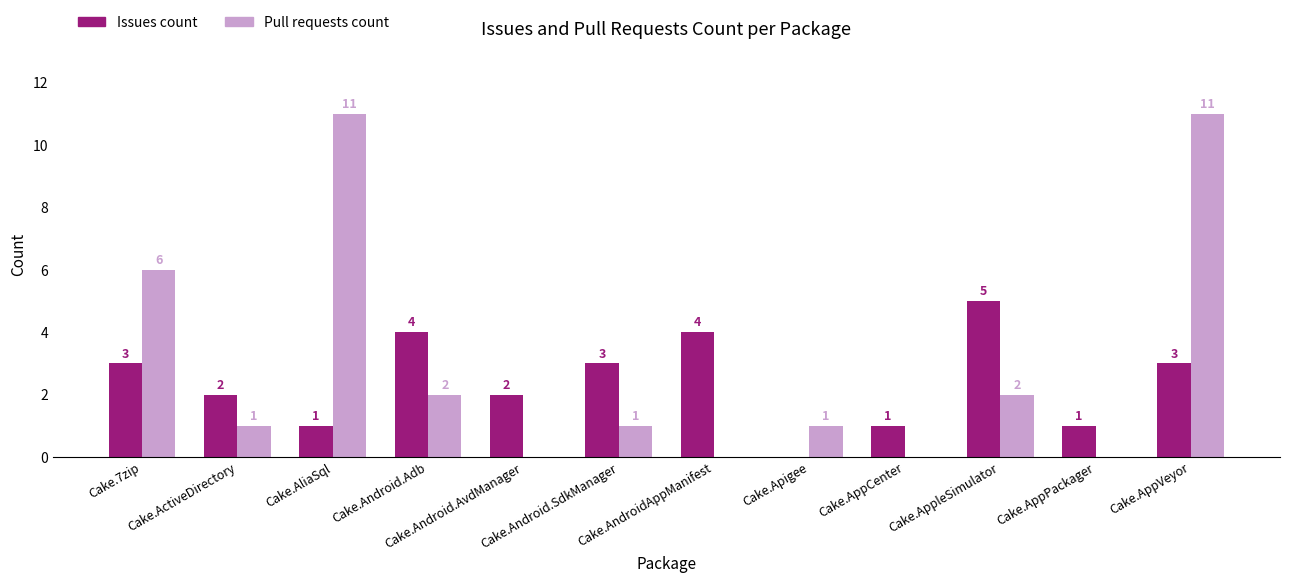

What is the sum of all Pull requests count values?

35